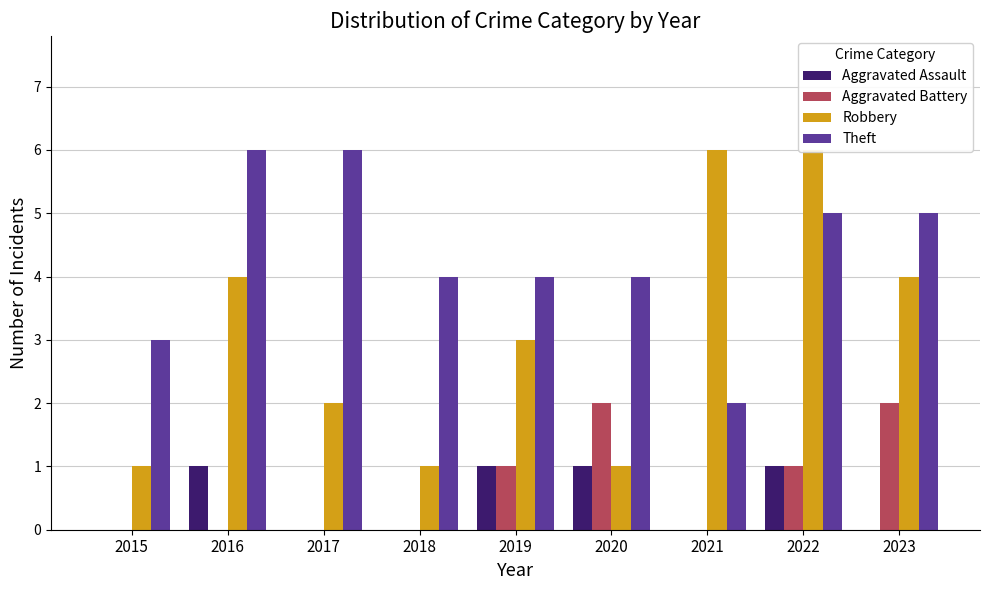

Rank the series by their maximum value, from lowest to highest.

Aggravated Assault, Aggravated Battery, Robbery, Theft